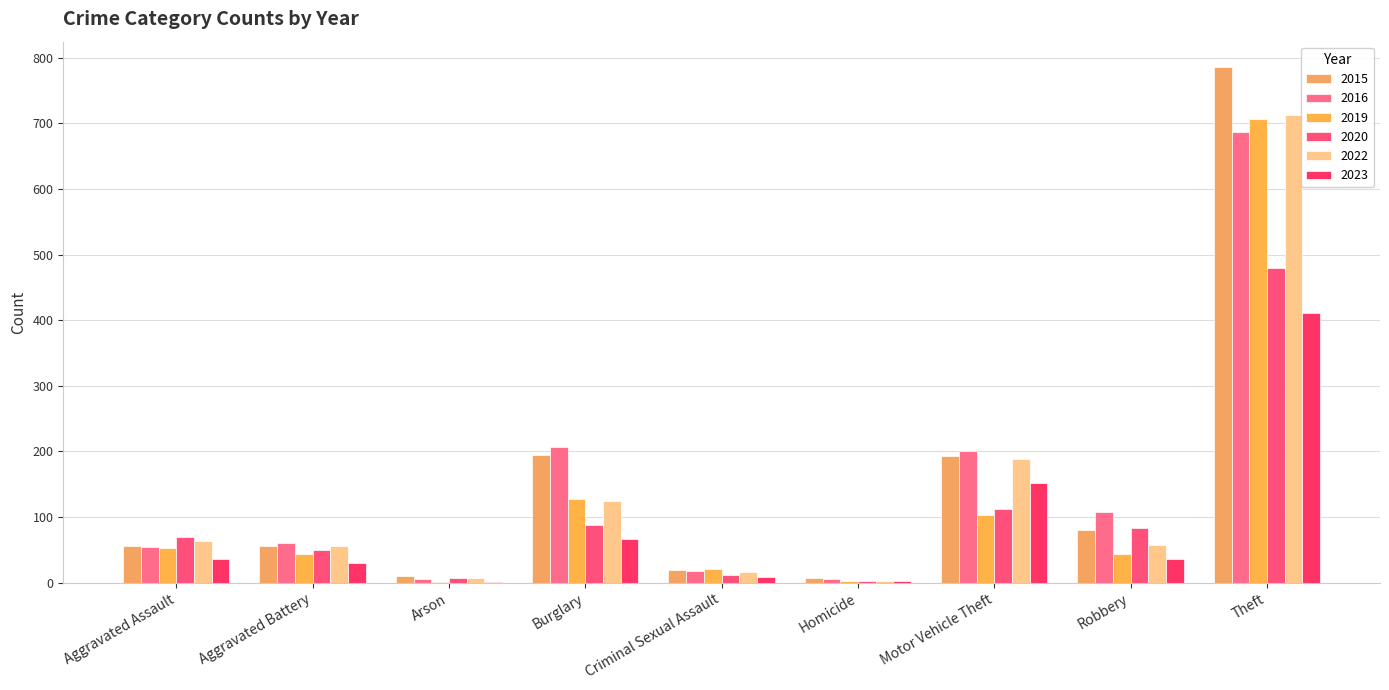

Rank the series at Theft from highest to lowest value.

2015, 2022, 2019, 2016, 2020, 2023